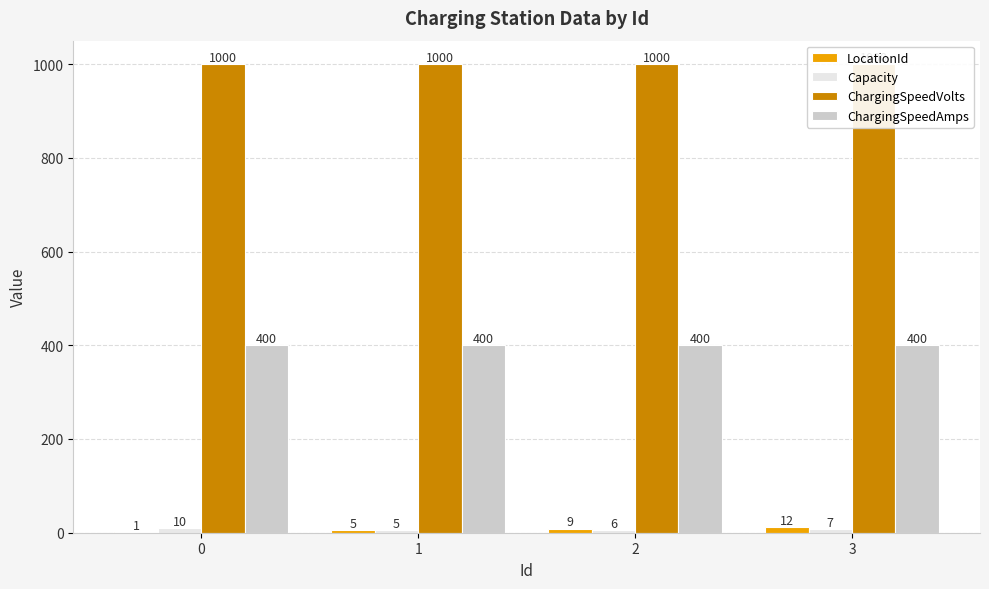

Are the bars horizontal?

No